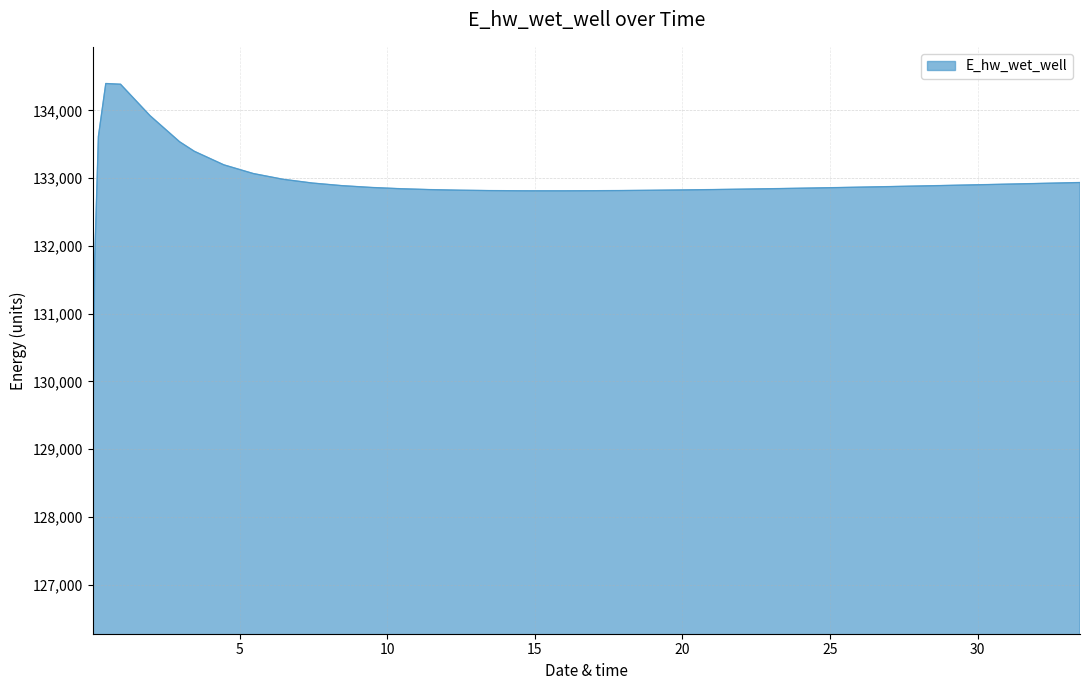

What is the greatest value displayed?

134395.6